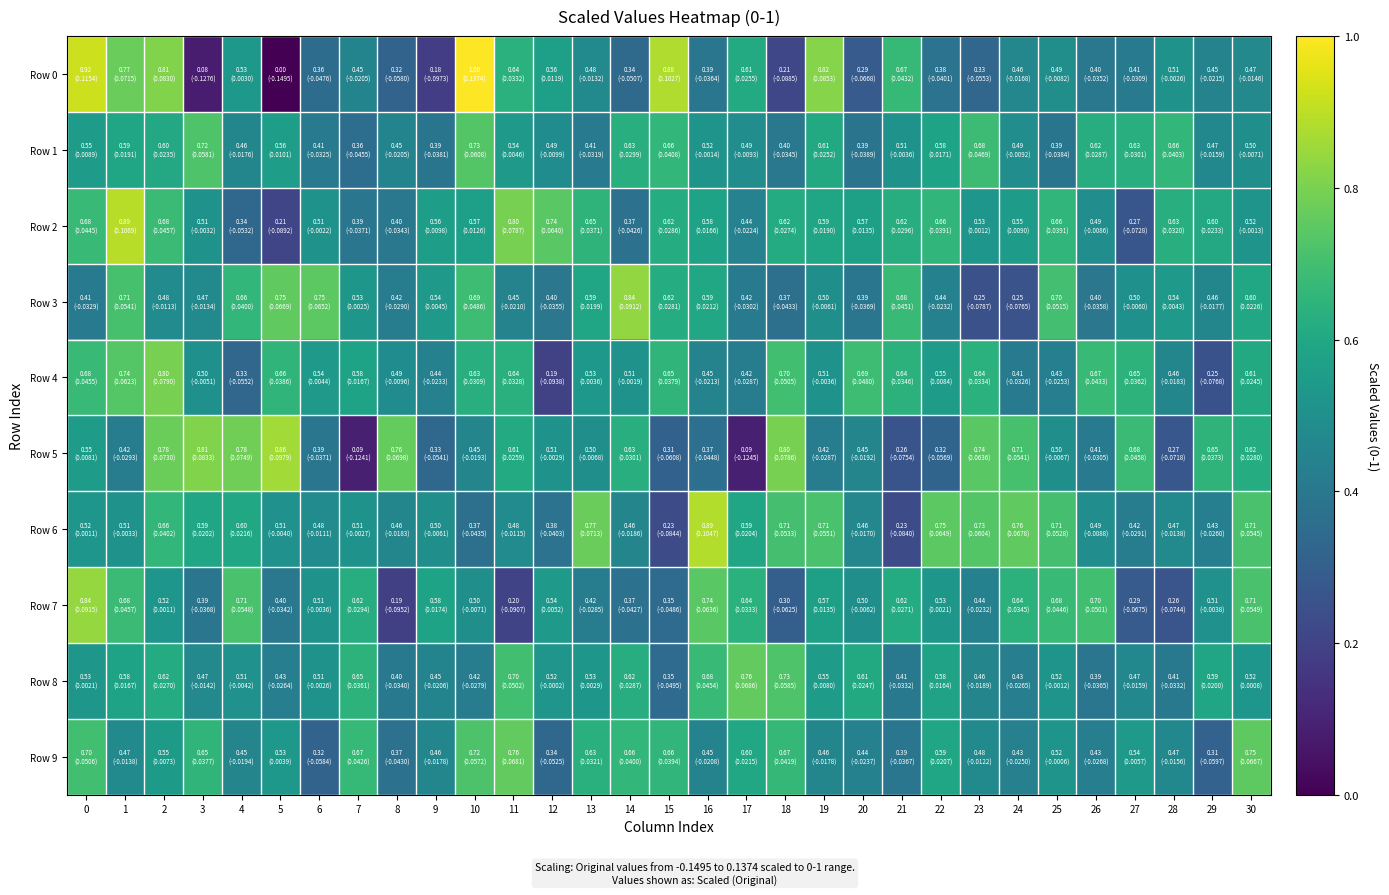

Reading left to right, transcribe all the data shown in this chart.

Row 0: 0=0.9	1=0.8	2=0.8	3=0.1	4=0.5	5=0.0	6=0.4	7=0.4	8=0.3	9=0.2	10=1.0	11=0.6	12=0.6	13=0.5	14=0.3	15=0.9	16=0.4	17=0.6	18=0.2	19=0.8	20=0.3	21=0.7	22=0.4	23=0.3	24=0.5	25=0.5	26=0.4	27=0.4	28=0.5	29=0.4	30=0.5
Row 1: 0=0.6	1=0.6	2=0.6	3=0.7	4=0.5	5=0.6	6=0.4	7=0.4	8=0.4	9=0.4	10=0.7	11=0.5	12=0.5	13=0.4	14=0.6	15=0.7	16=0.5	17=0.5	18=0.4	19=0.6	20=0.4	21=0.5	22=0.6	23=0.7	24=0.5	25=0.4	26=0.6	27=0.6	28=0.7	29=0.5	30=0.5
Row 2: 0=0.7	1=0.9	2=0.7	3=0.5	4=0.3	5=0.2	6=0.5	7=0.4	8=0.4	9=0.6	10=0.6	11=0.8	12=0.7	13=0.7	14=0.4	15=0.6	16=0.6	17=0.4	18=0.6	19=0.6	20=0.6	21=0.6	22=0.7	23=0.5	24=0.6	25=0.7	26=0.5	27=0.3	28=0.6	29=0.6	30=0.5
Row 3: 0=0.4	1=0.7	2=0.5	3=0.5	4=0.7	5=0.8	6=0.7	7=0.5	8=0.4	9=0.5	10=0.7	11=0.4	12=0.4	13=0.6	14=0.8	15=0.6	16=0.6	17=0.4	18=0.4	19=0.5	20=0.4	21=0.7	22=0.4	23=0.2	24=0.3	25=0.7	26=0.4	27=0.5	28=0.5	29=0.5	30=0.6
Row 4: 0=0.7	1=0.7	2=0.8	3=0.5	4=0.3	5=0.7	6=0.5	7=0.6	8=0.5	9=0.4	10=0.6	11=0.6	12=0.2	13=0.5	14=0.5	15=0.7	16=0.4	17=0.4	18=0.7	19=0.5	20=0.7	21=0.6	22=0.6	23=0.6	24=0.4	25=0.4	26=0.7	27=0.6	28=0.5	29=0.3	30=0.6
Row 5: 0=0.5	1=0.4	2=0.8	3=0.8	4=0.8	5=0.9	6=0.4	7=0.1	8=0.8	9=0.3	10=0.5	11=0.6	12=0.5	13=0.5	14=0.6	15=0.3	16=0.4	17=0.1	18=0.8	19=0.4	20=0.5	21=0.3	22=0.3	23=0.7	24=0.7	25=0.5	26=0.4	27=0.7	28=0.3	29=0.7	30=0.6
Row 6: 0=0.5	1=0.5	2=0.7	3=0.6	4=0.6	5=0.5	6=0.5	7=0.5	8=0.5	9=0.5	10=0.4	11=0.5	12=0.4	13=0.8	14=0.5	15=0.2	16=0.9	17=0.6	18=0.7	19=0.7	20=0.5	21=0.2	22=0.7	23=0.7	24=0.8	25=0.7	26=0.5	27=0.4	28=0.5	29=0.4	30=0.7
Row 7: 0=0.8	1=0.7	2=0.5	3=0.4	4=0.7	5=0.4	6=0.5	7=0.6	8=0.2	9=0.6	10=0.5	11=0.2	12=0.5	13=0.4	14=0.4	15=0.4	16=0.7	17=0.6	18=0.3	19=0.6	20=0.5	21=0.6	22=0.5	23=0.4	24=0.6	25=0.7	26=0.7	27=0.3	28=0.3	29=0.5	30=0.7
Row 8: 0=0.5	1=0.6	2=0.6	3=0.5	4=0.5	5=0.4	6=0.5	7=0.6	8=0.4	9=0.4	10=0.4	11=0.7	12=0.5	13=0.5	14=0.6	15=0.3	16=0.7	17=0.8	18=0.7	19=0.5	20=0.6	21=0.4	22=0.6	23=0.5	24=0.4	25=0.5	26=0.4	27=0.5	28=0.4	29=0.6	30=0.5
Row 9: 0=0.7	1=0.5	2=0.5	3=0.7	4=0.5	5=0.5	6=0.3	7=0.7	8=0.4	9=0.5	10=0.7	11=0.8	12=0.3	13=0.6	14=0.7	15=0.7	16=0.4	17=0.6	18=0.7	19=0.5	20=0.4	21=0.4	22=0.6	23=0.5	24=0.4	25=0.5	26=0.4	27=0.5	28=0.5	29=0.3	30=0.8